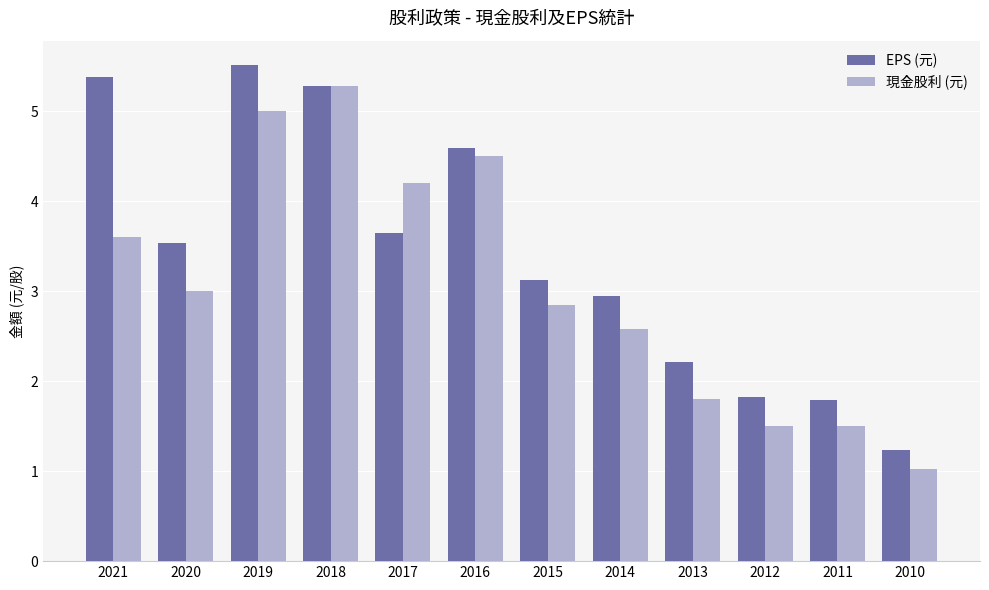

The EPS (元) series shows 3.0 at 2014. True or false?

True